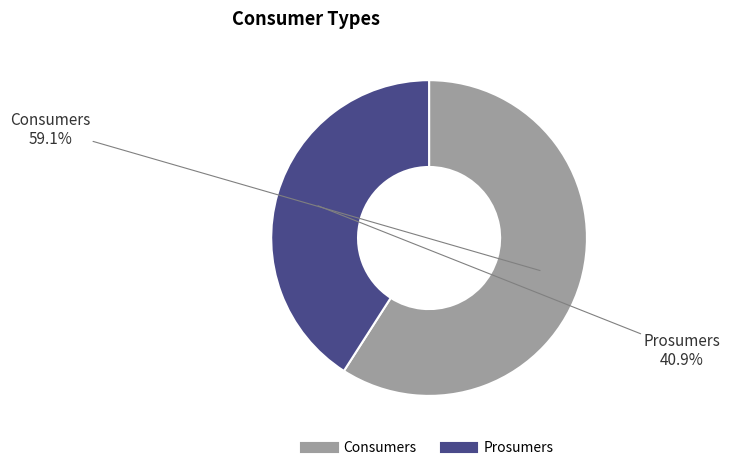

Which slice is the largest?

Consumers